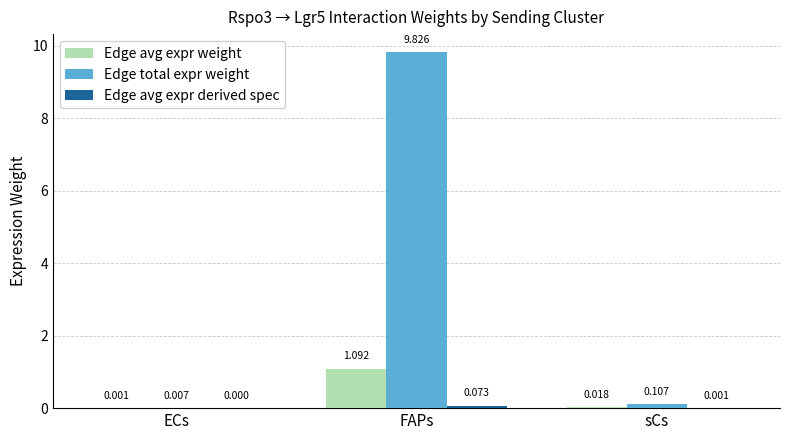

Which label corresponds to the largest value in the chart?

FAPs